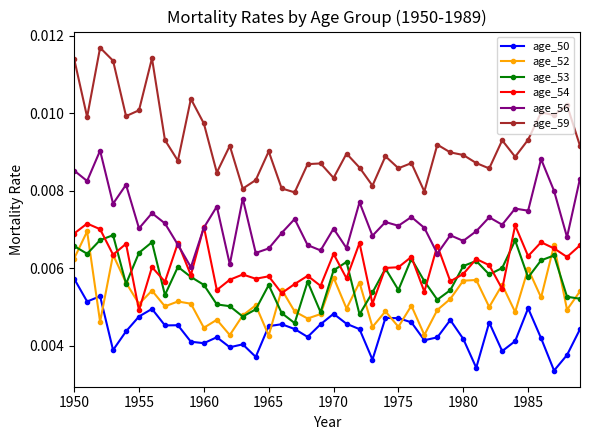

Count the age_50 values in the range 0 to 1.

40